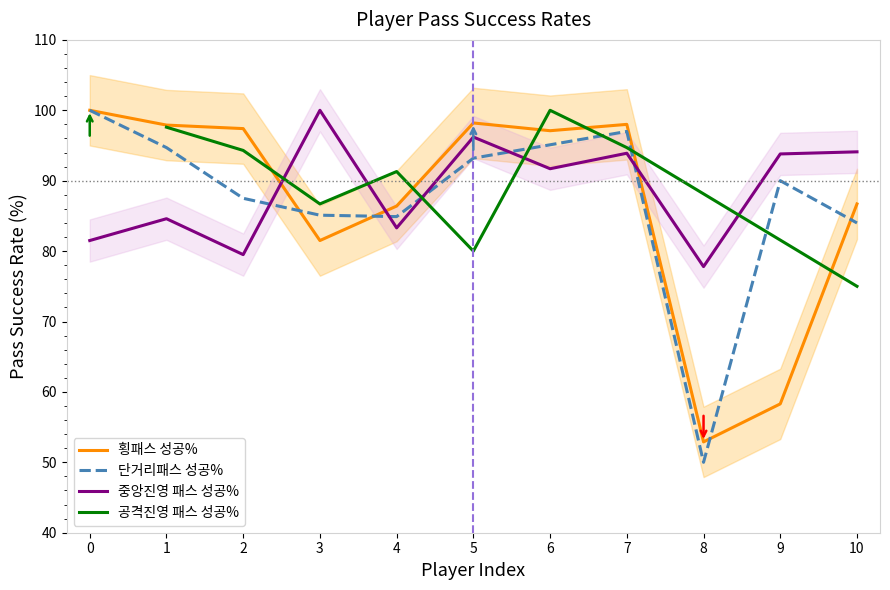

What is the sum of all 중앙진영 패스 성공% values?

976.4